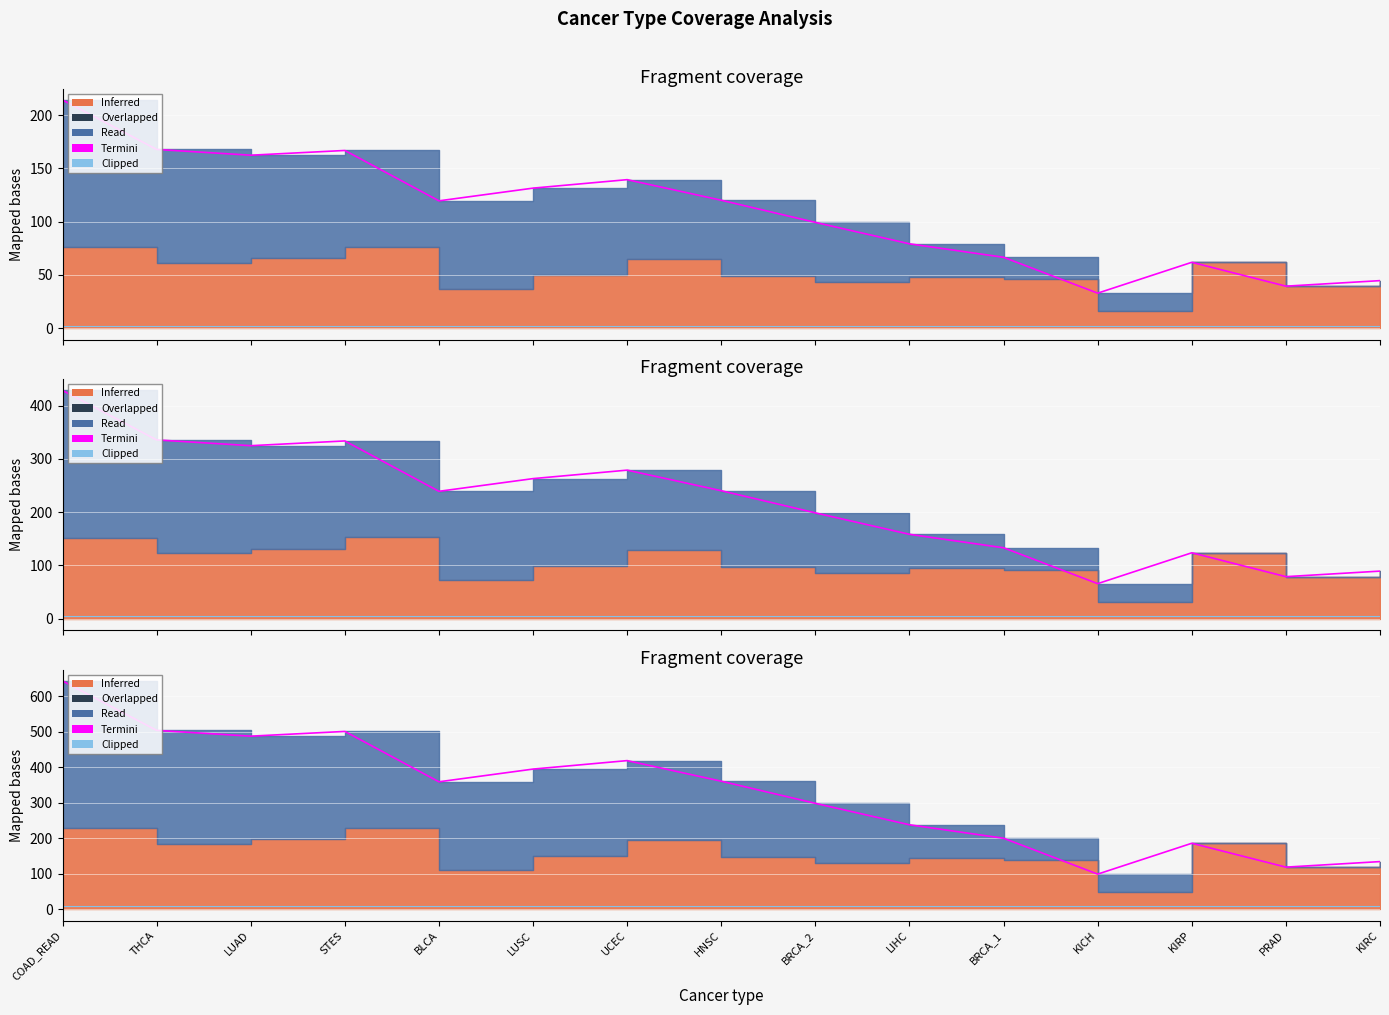

What is the label of the 15th point from the left?

KIRC